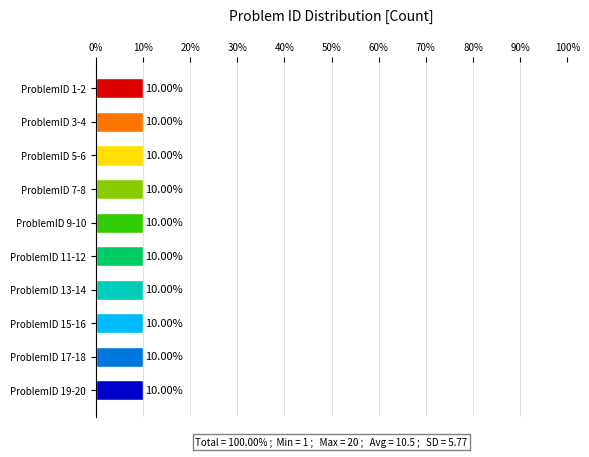

True or false: the data shows 1 at 1.

False